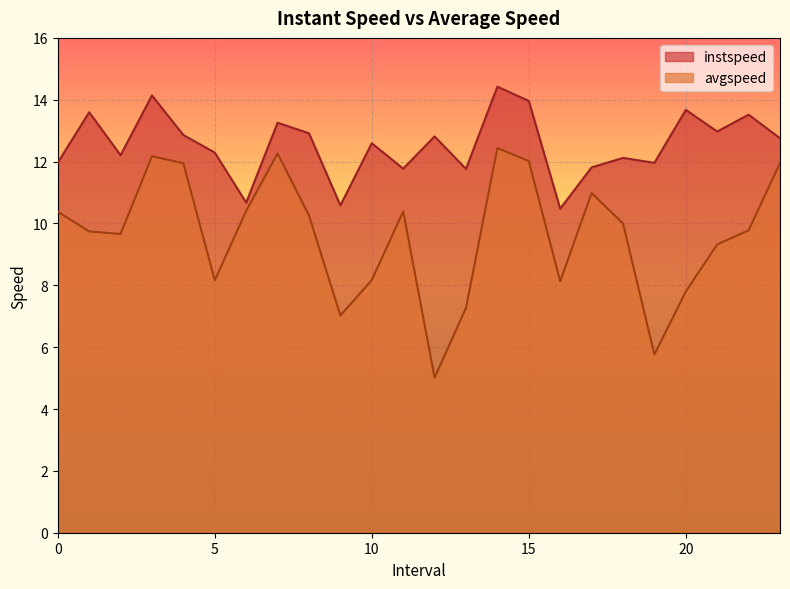

Which series changed the most between 8.0 and 23.0?

avgspeed